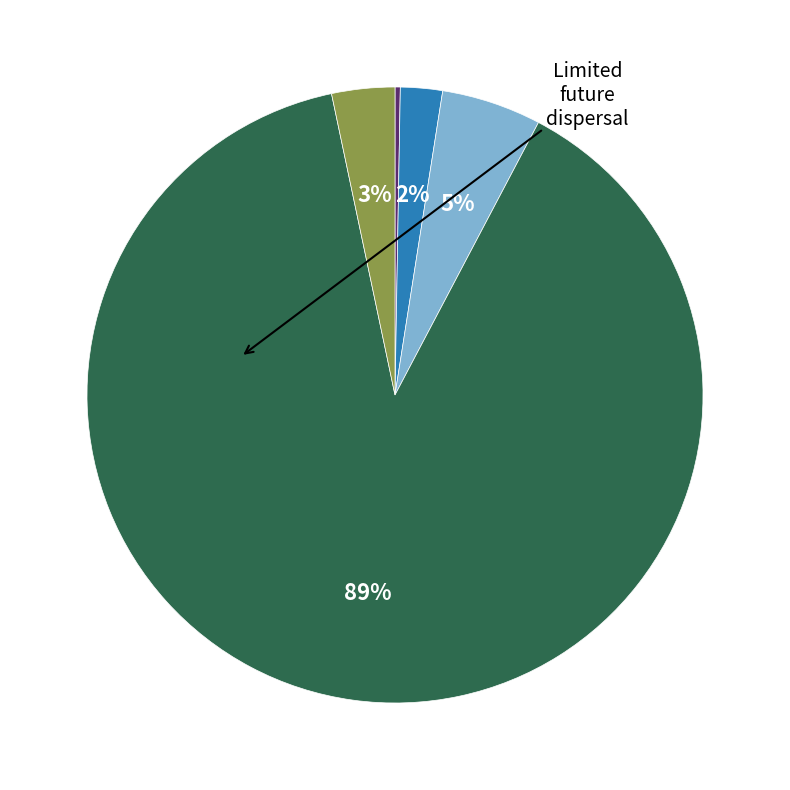

Is there a majority slice in this chart?

Yes